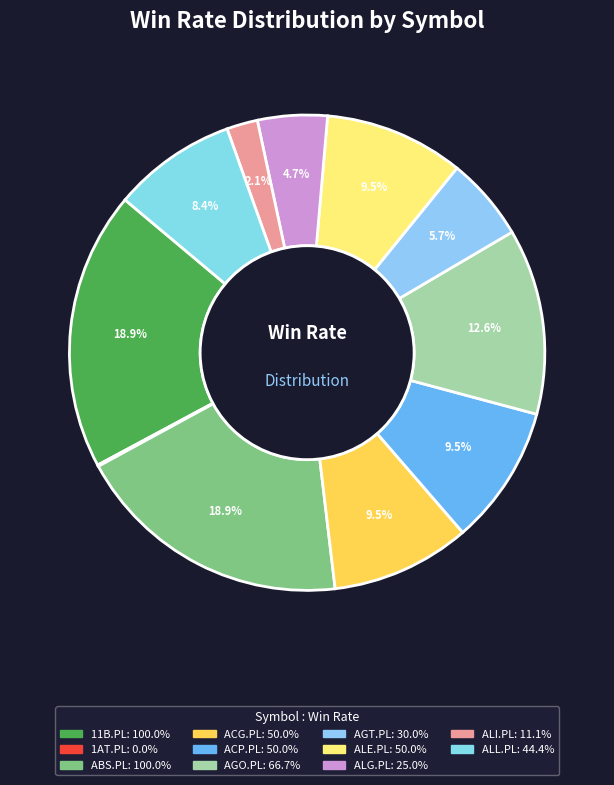

What is the largest slice in the pie chart?

11B.PL